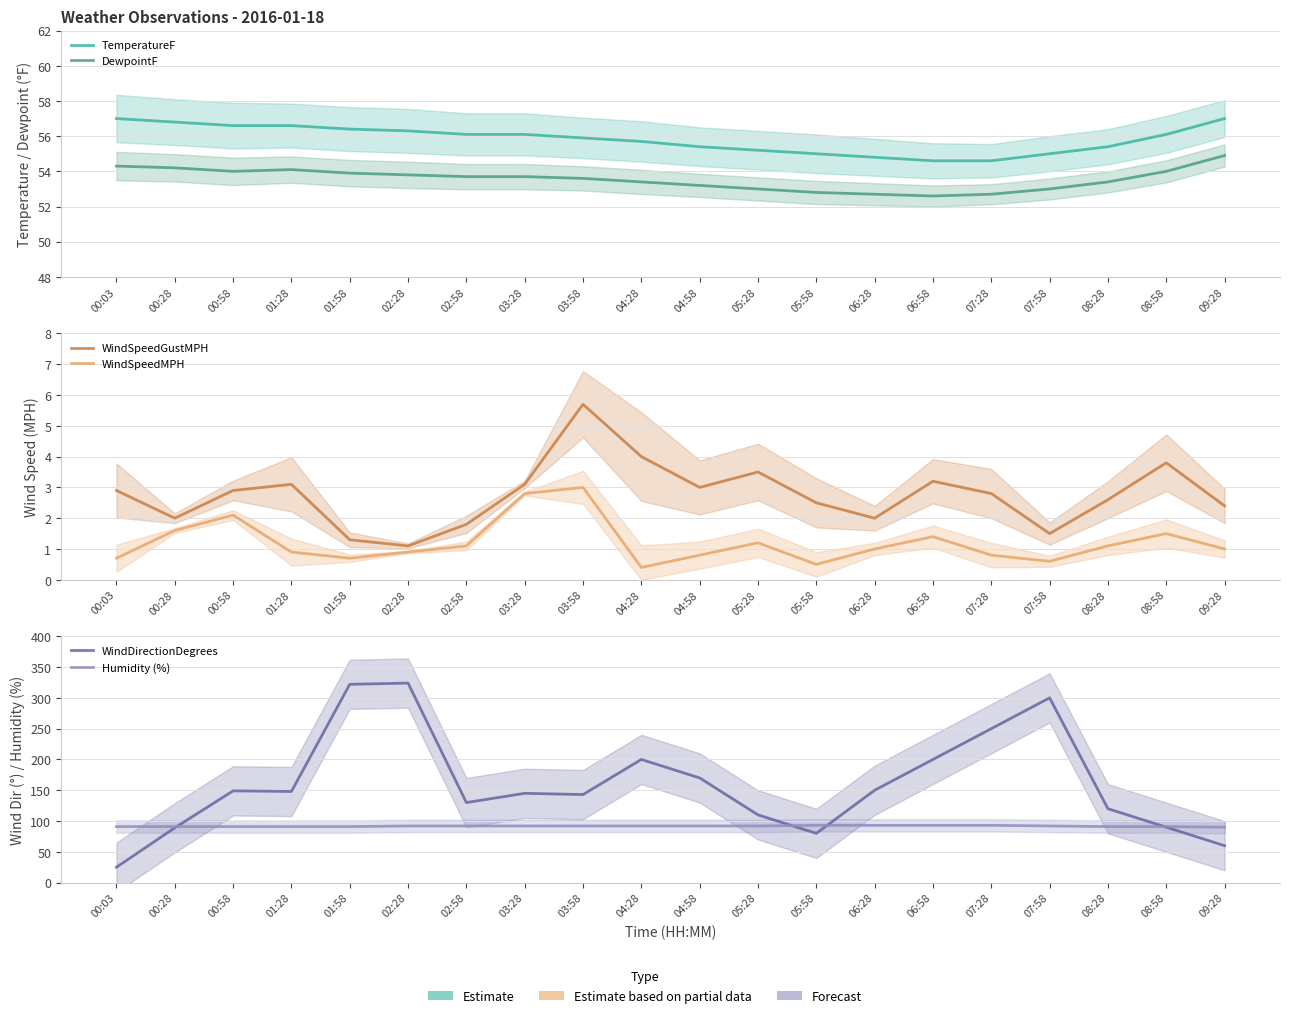

What position from the left is 03:28?

8